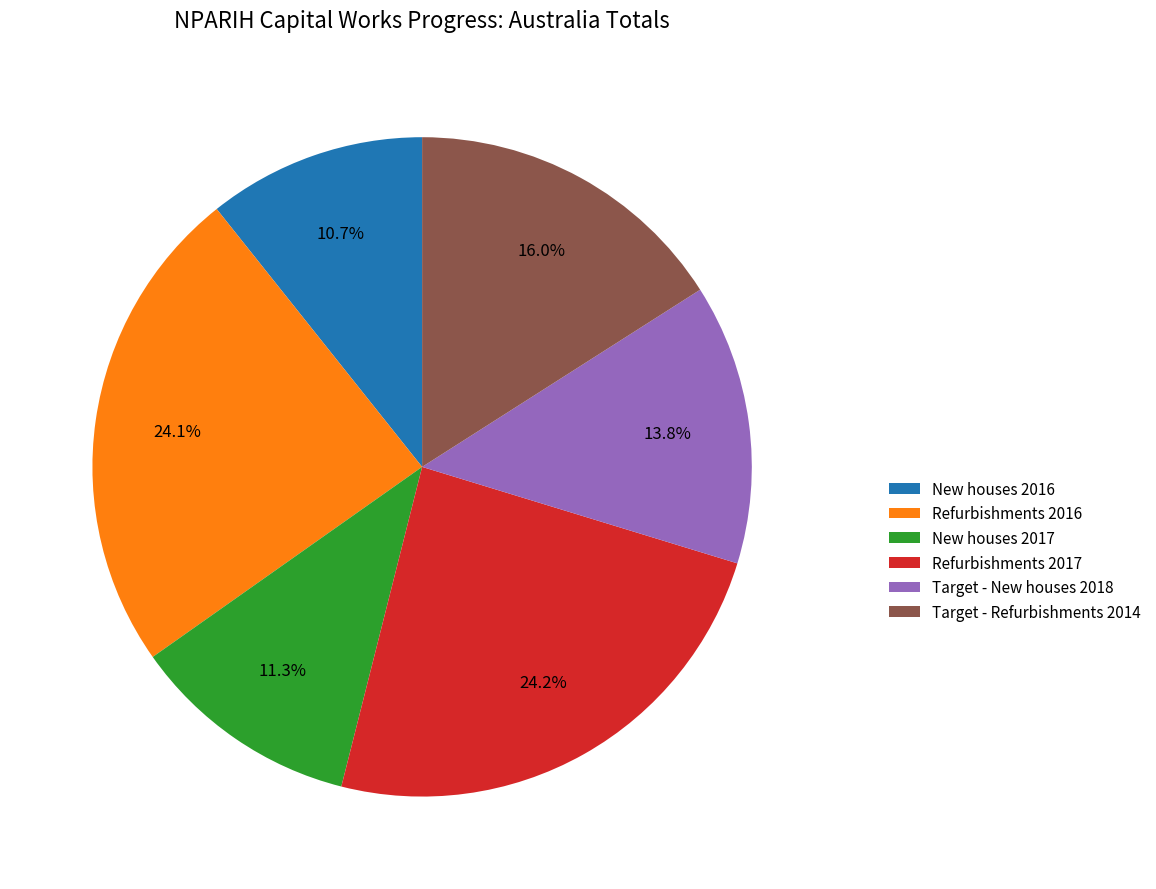

Which has a higher value, Refurbishments 2017 or New houses 2016?

Refurbishments 2017